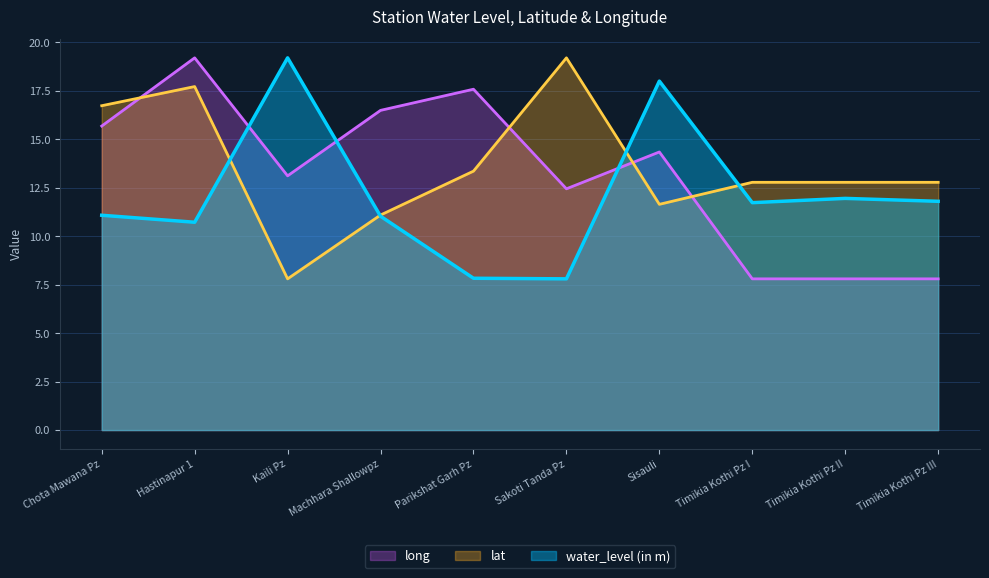

Rank the series by their maximum value, from lowest to highest.

water_level (in m), lat, long